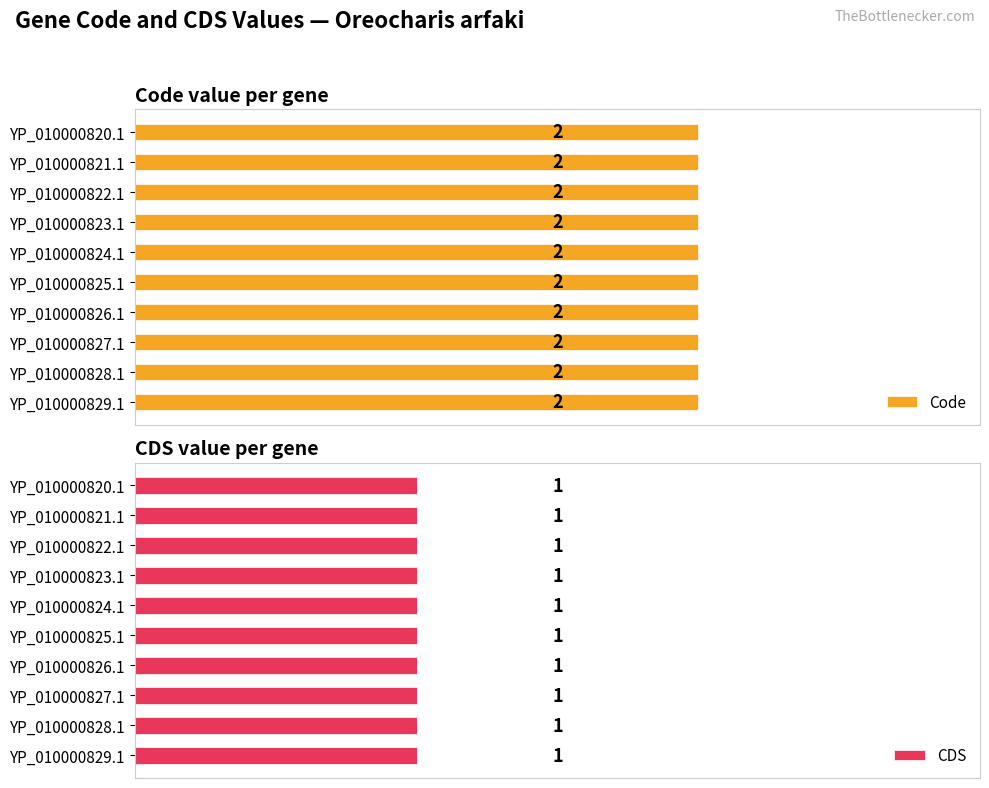

Is the value of CDS at YP_010000825.1 greater than the value of Code at YP_010000820.1?

No